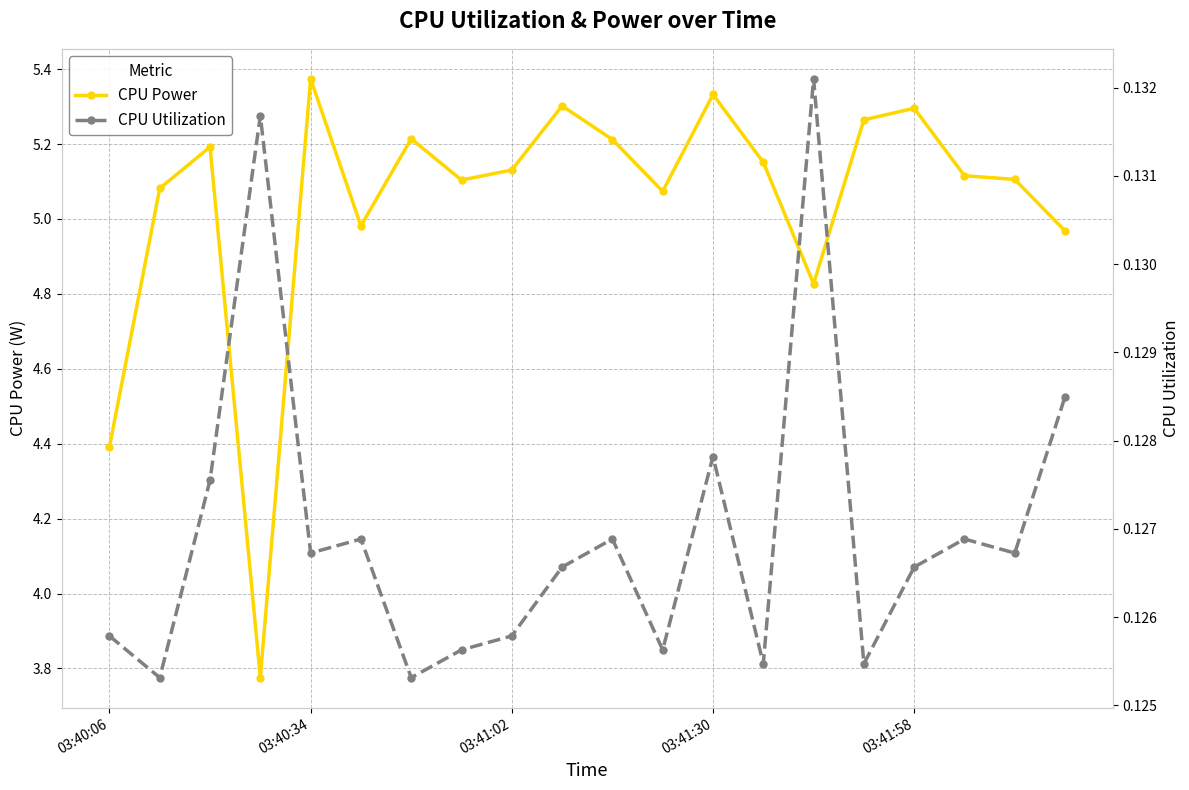

Rank the series by their maximum value, from highest to lowest.

CPU Power, CPU Utilization